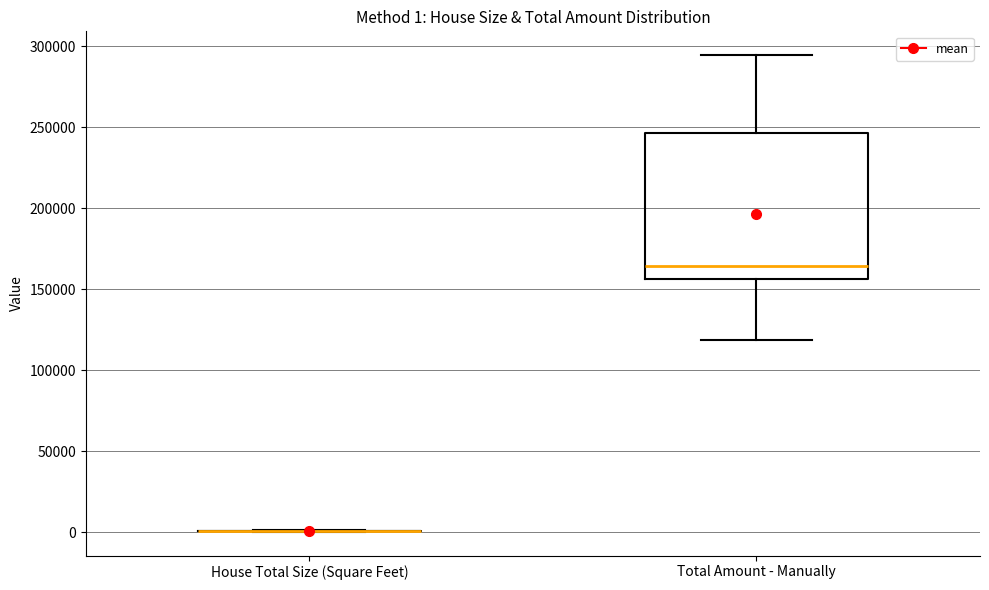

Comparing the boxes themselves (not the whiskers), which one is the tallest?

Total Amount - Manually